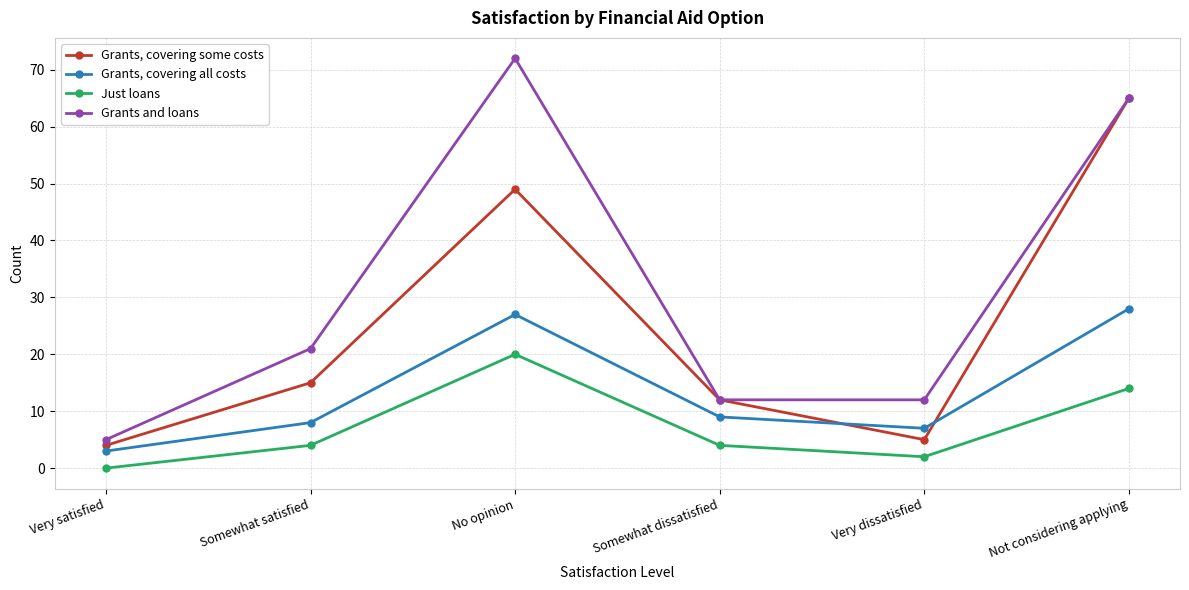

What value does the Grants, covering some costs series have at Somewhat dissatisfied, to the nearest 5?

10